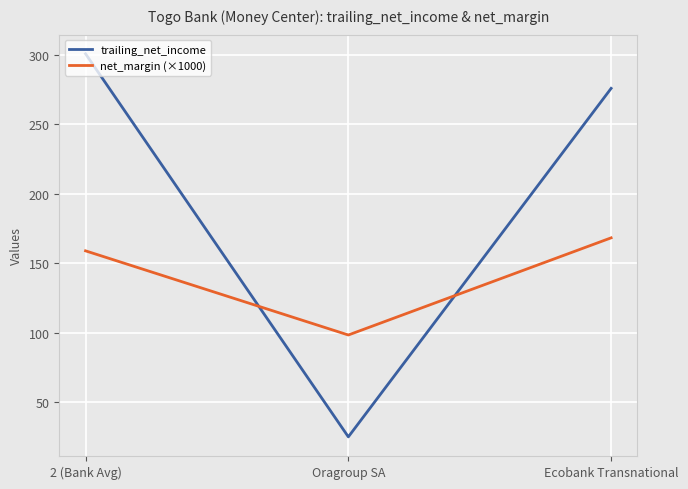

Rank the categories by trailing_net_income value from highest to lowest.

2 (Bank Avg), Ecobank Transnational, Oragroup SA